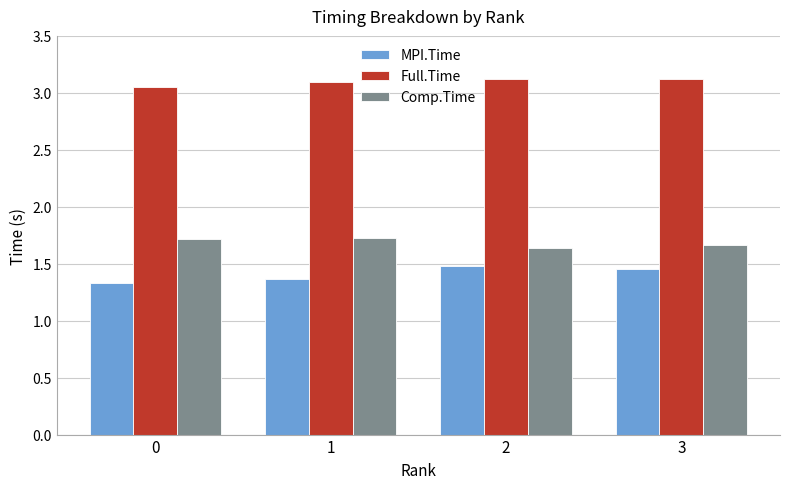

Is the value of Full.Time at 0 greater than the value of MPI.Time at 3?

Yes